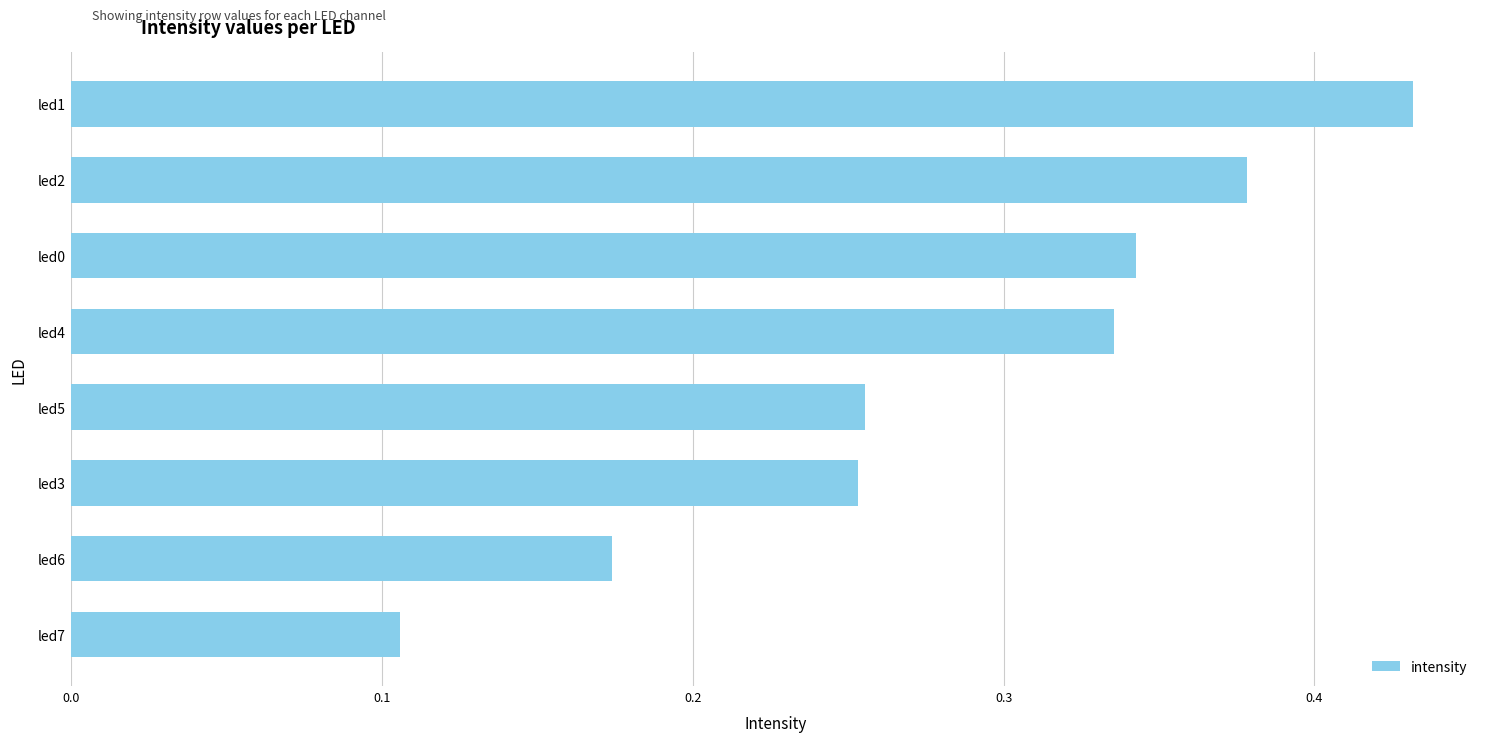

What is the sum of the values at led5 and led0?

0.6